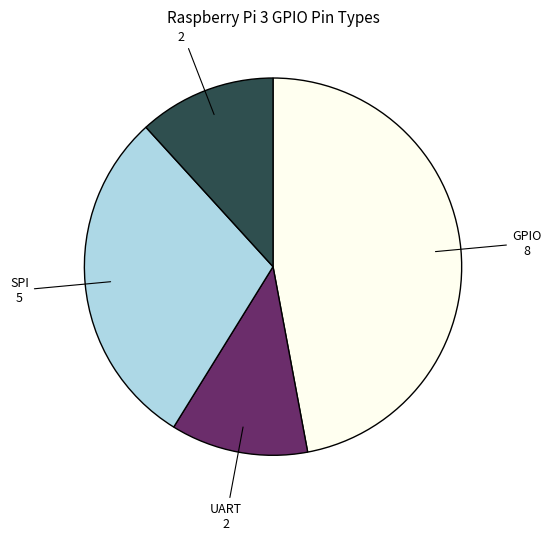

Which category has the biggest portion of the pie?

GPIO